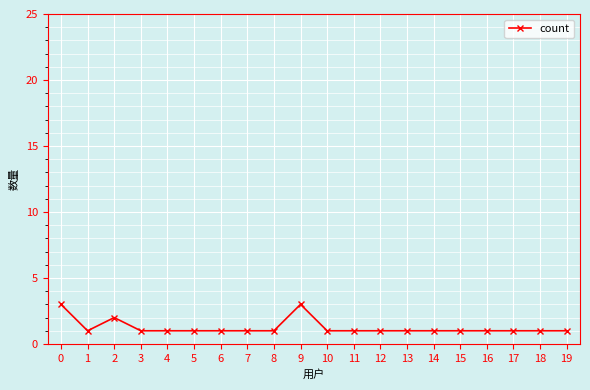

What is the sum of all values?

25